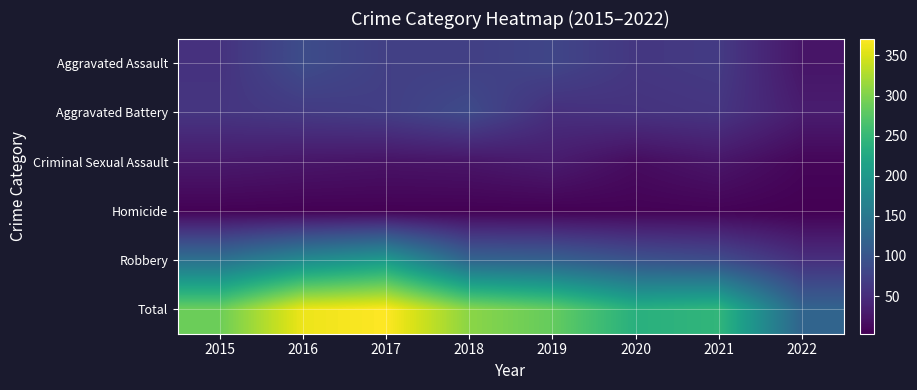

Which label corresponds to the largest value in the chart?

2017